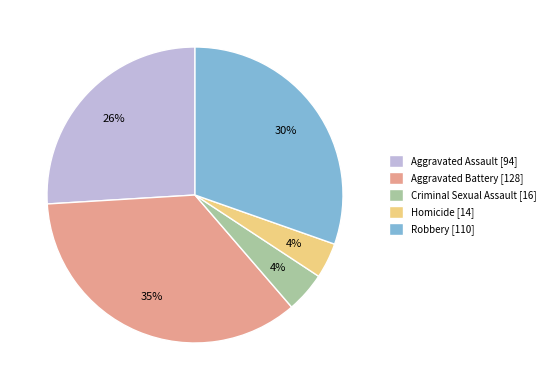

To the nearest percent, what portion does Aggravated Battery represent?

35%